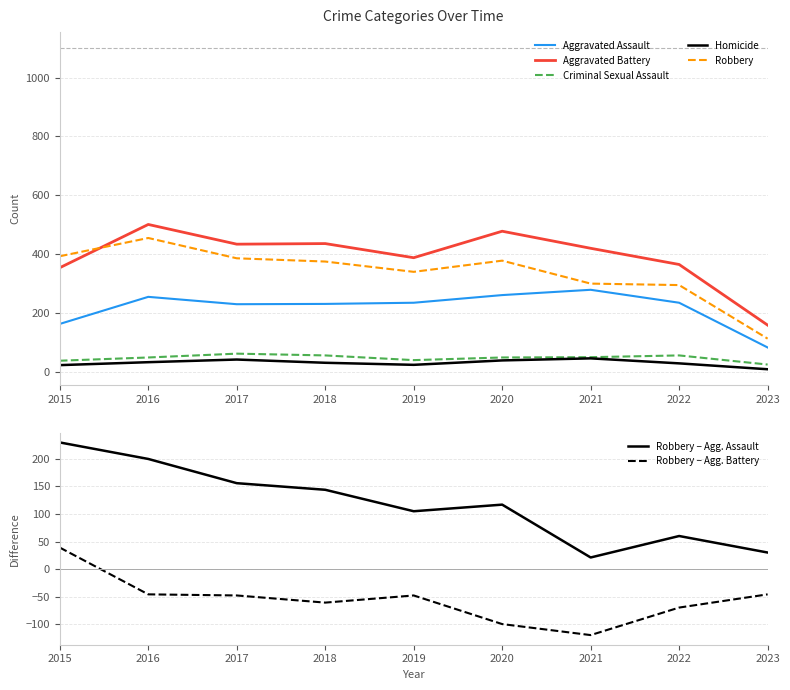

How many data points in Aggravated Battery are less than 420?

4